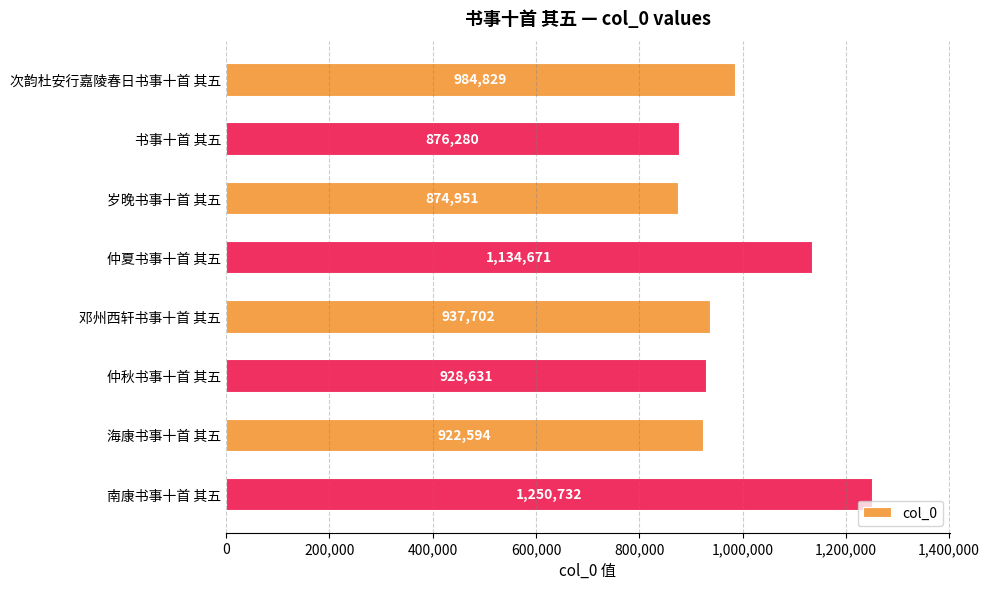

How many series are shown in this chart?

1